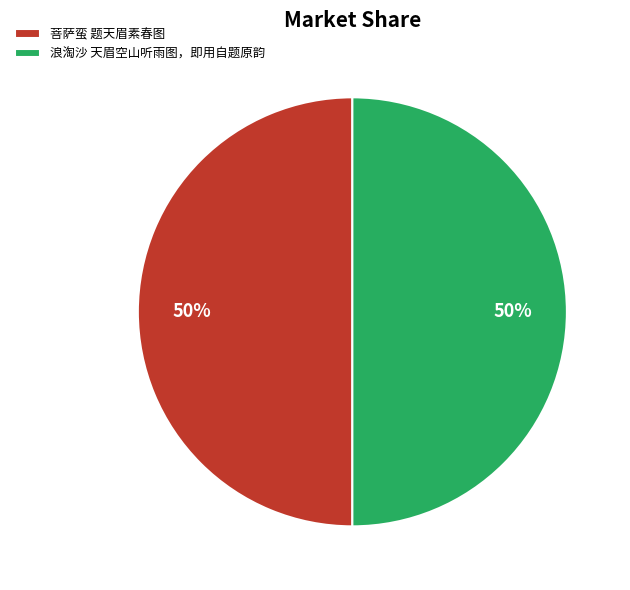

The 浪淘沙 天眉空山听雨图，即用自题原韵 slice represents 65% of the pie. True or false?

False